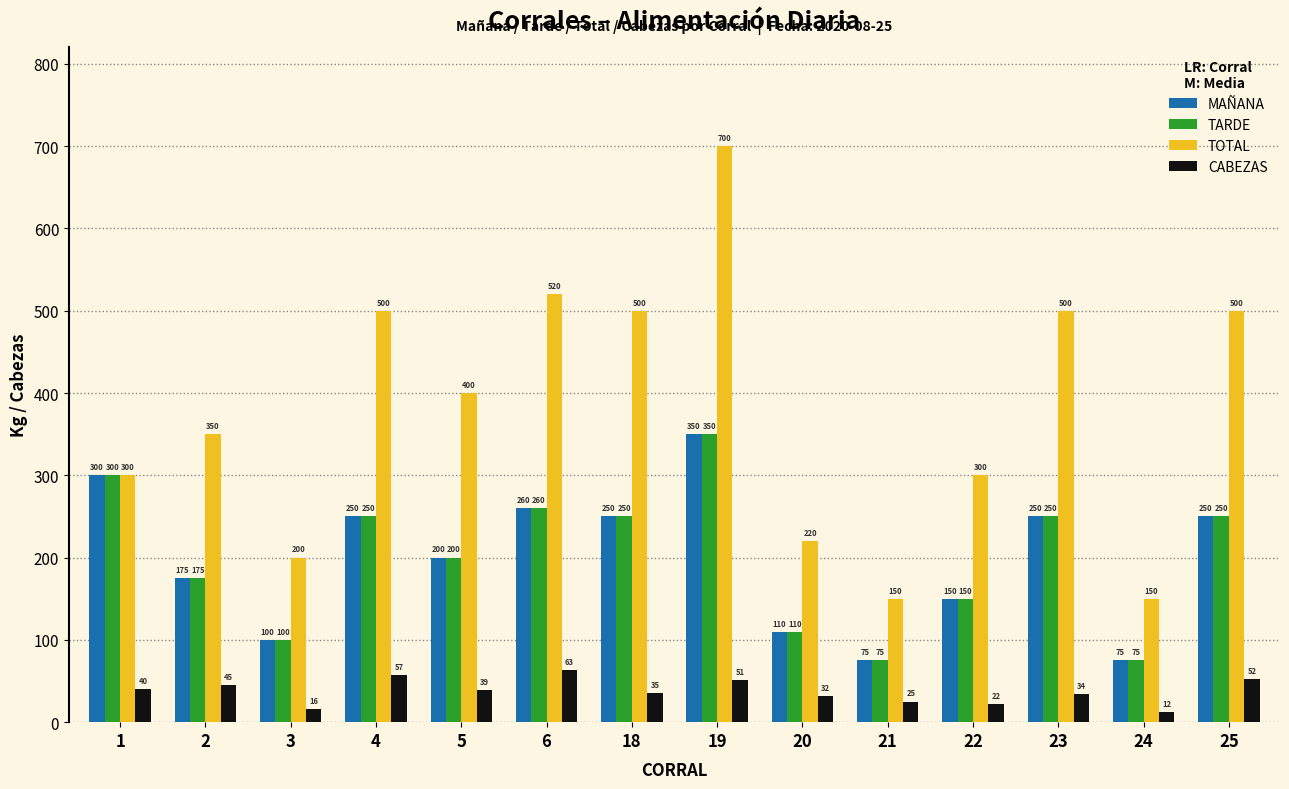

What is the difference between the TARDE values at 24 and 6?

185